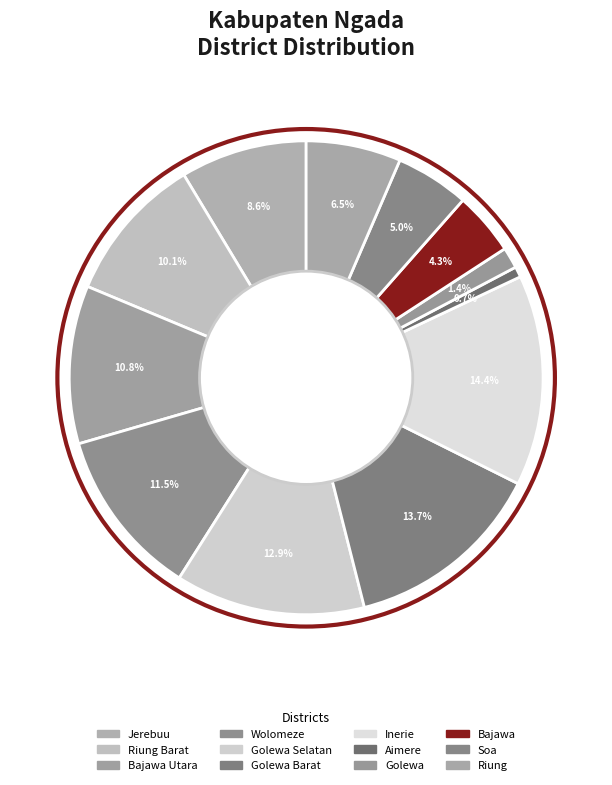

How many slices are in this pie chart?

12